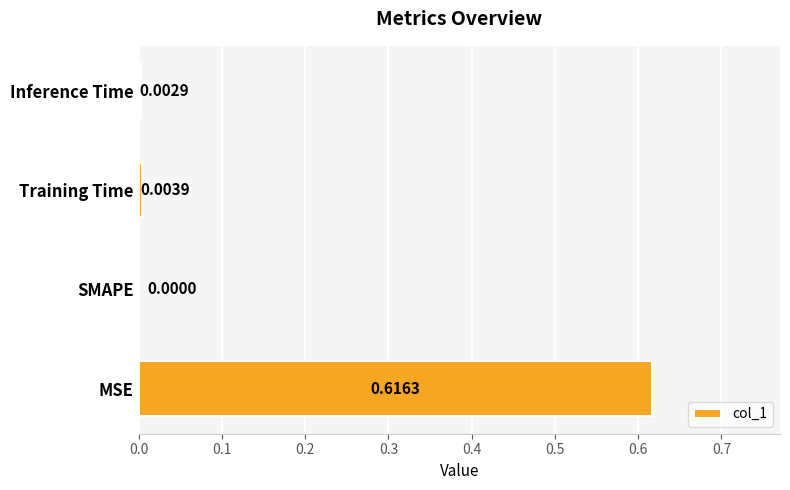

How many series are shown in this chart?

1